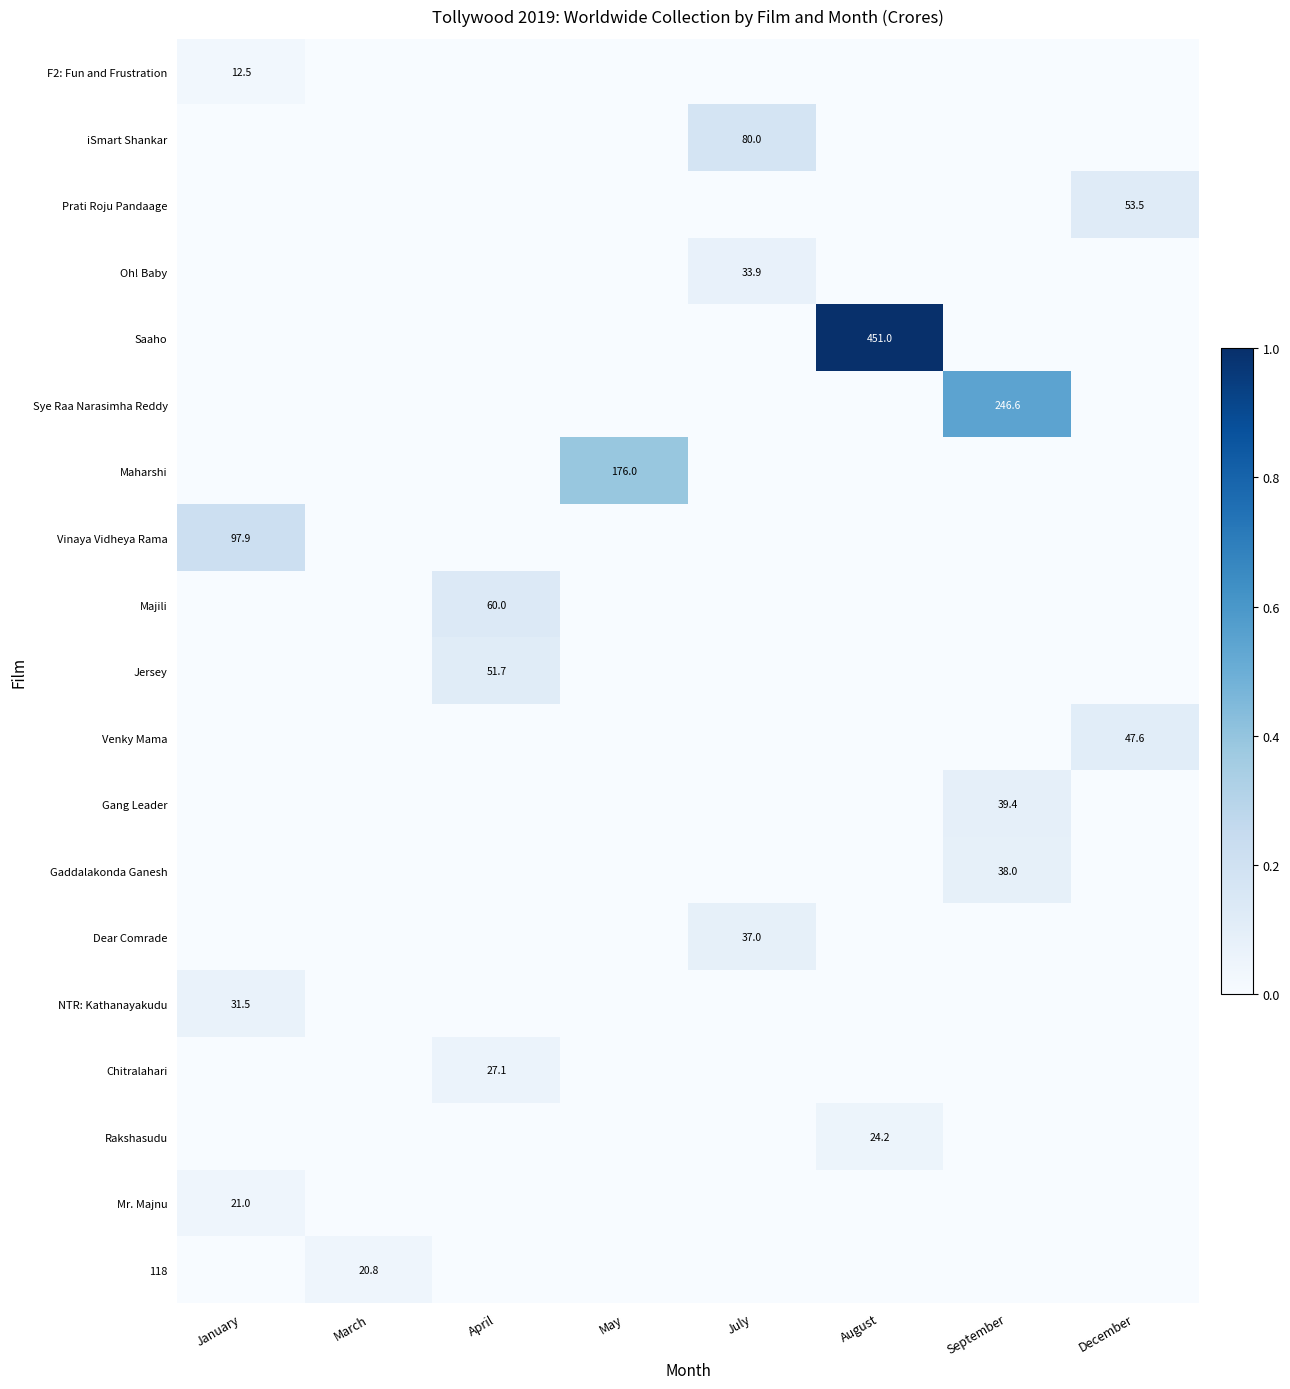

True or false: Prati Roju Pandaage has a value of 53.5 at December.

True